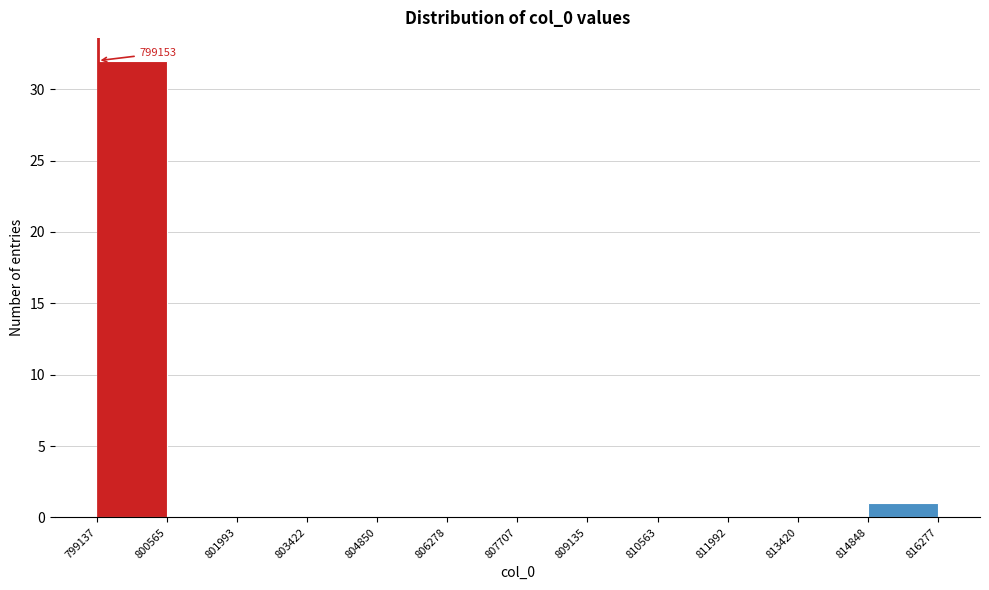

Which range on the x-axis has the tallest bar?

799137 to 800565